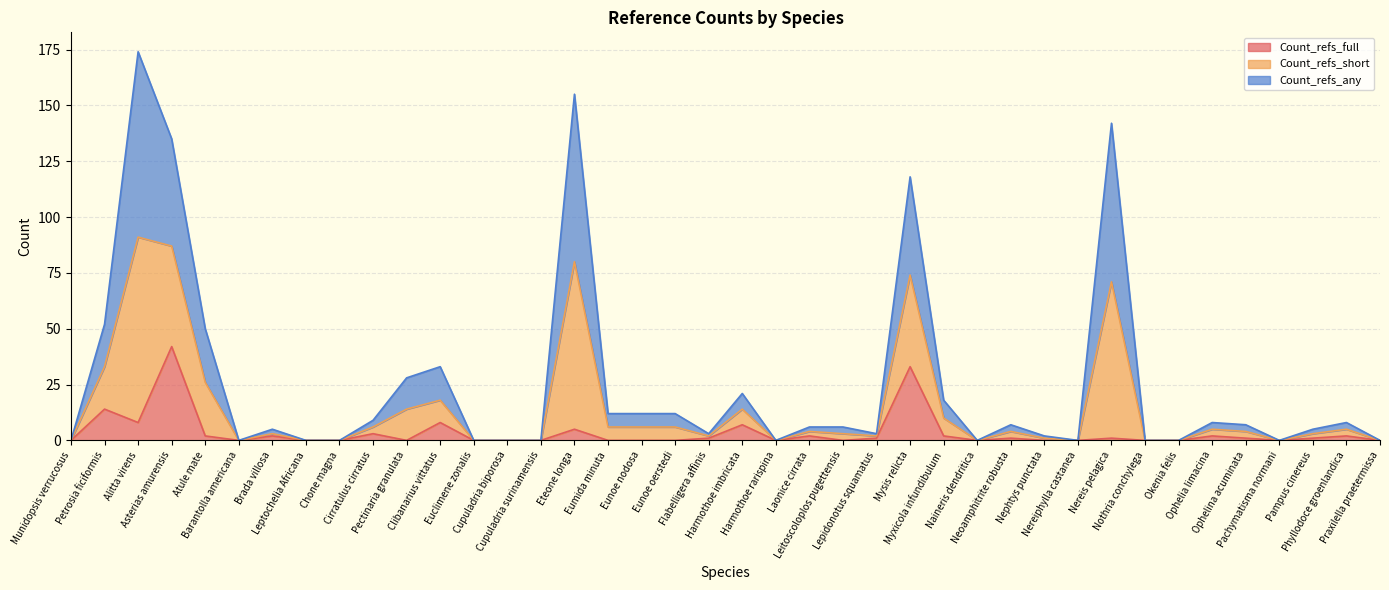

At which label does Count_refs_short first exceed 6?

Petrosia ficiformis